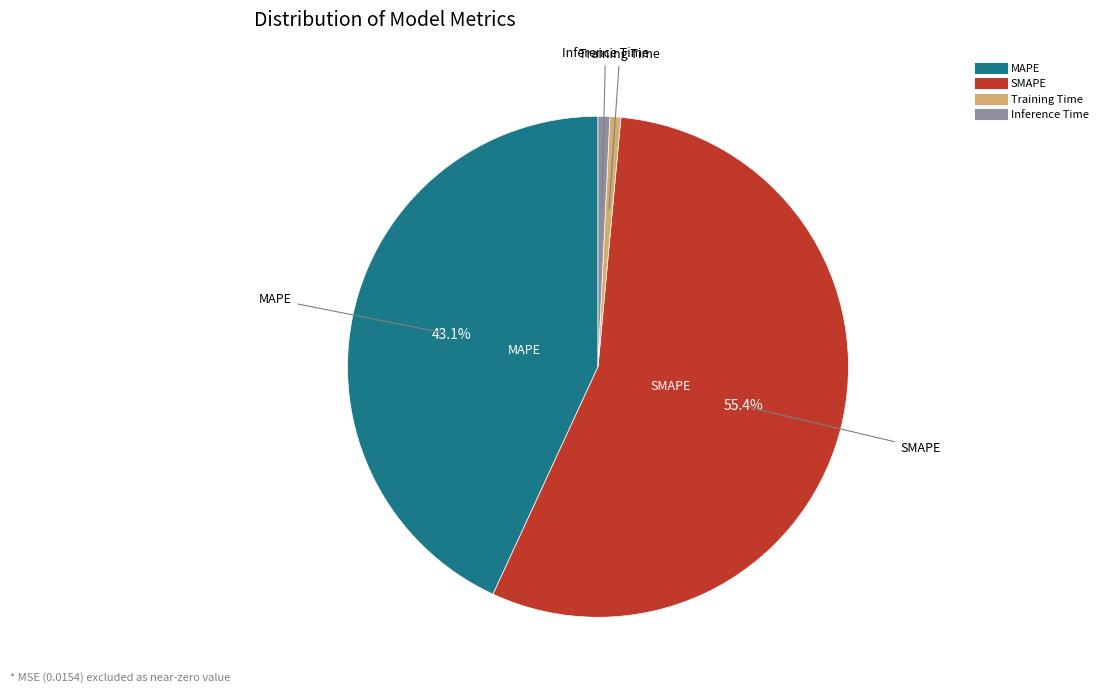

Is it true that SMAPE is 63% of the pie?

False